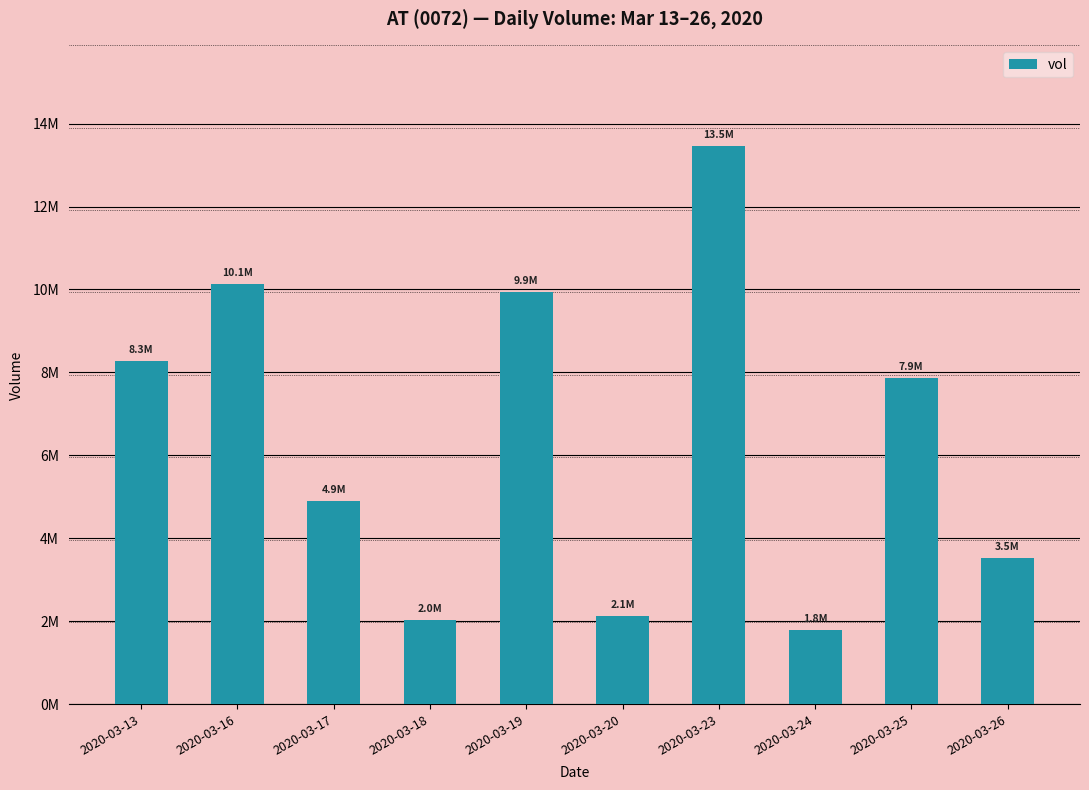

Reading left to right, transcribe all the data shown in this chart.

2020-03-13=8271100	2020-03-16=10133300	2020-03-17=4902100	2020-03-18=2037000	2020-03-19=9932000	2020-03-20=2131300	2020-03-23=13461400	2020-03-24=1792000	2020-03-25=7867200	2020-03-26=3523100